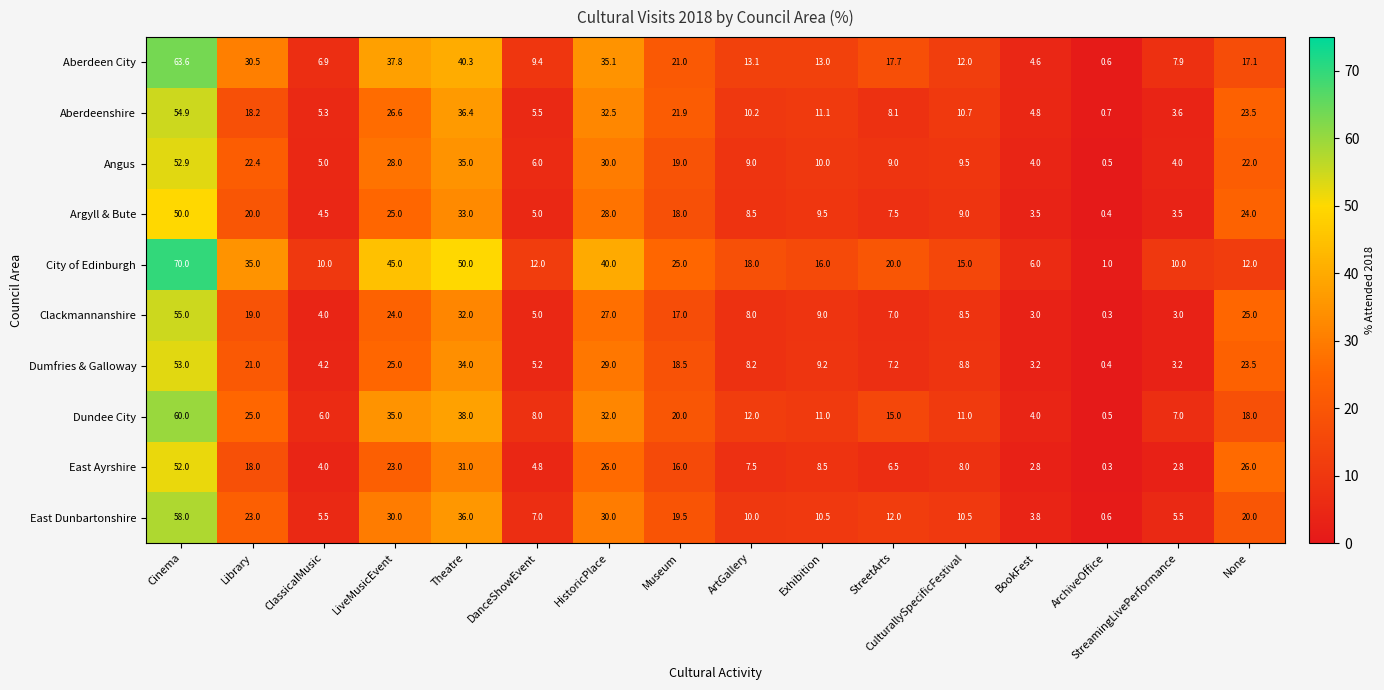

At which label does Clackmannanshire first exceed 9?

Cinema